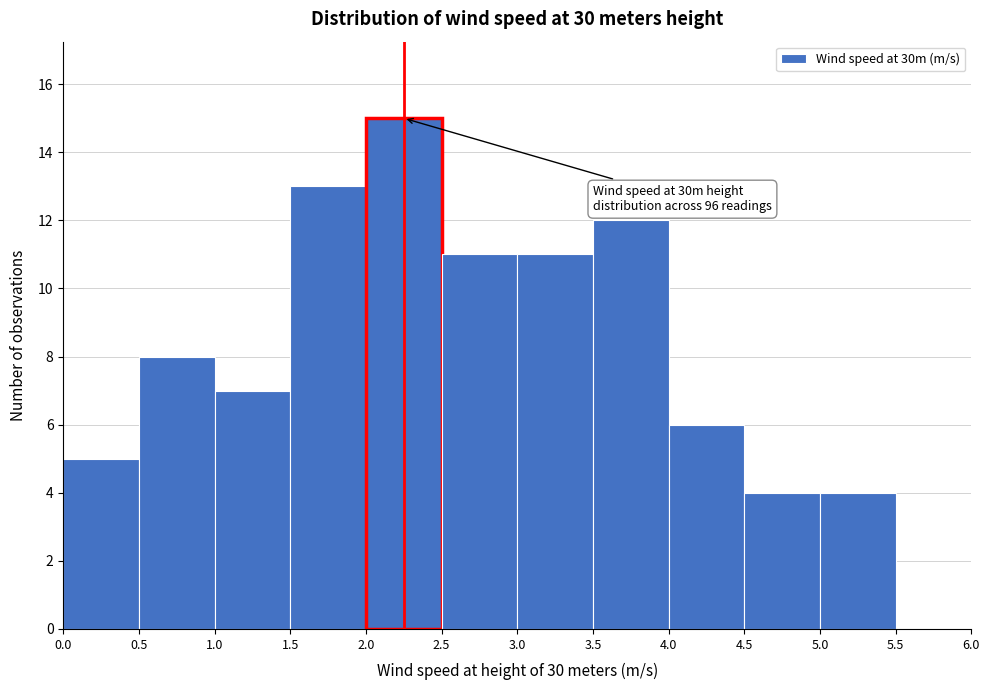

Which range on the x-axis has the tallest bar?

2.0 to 2.5